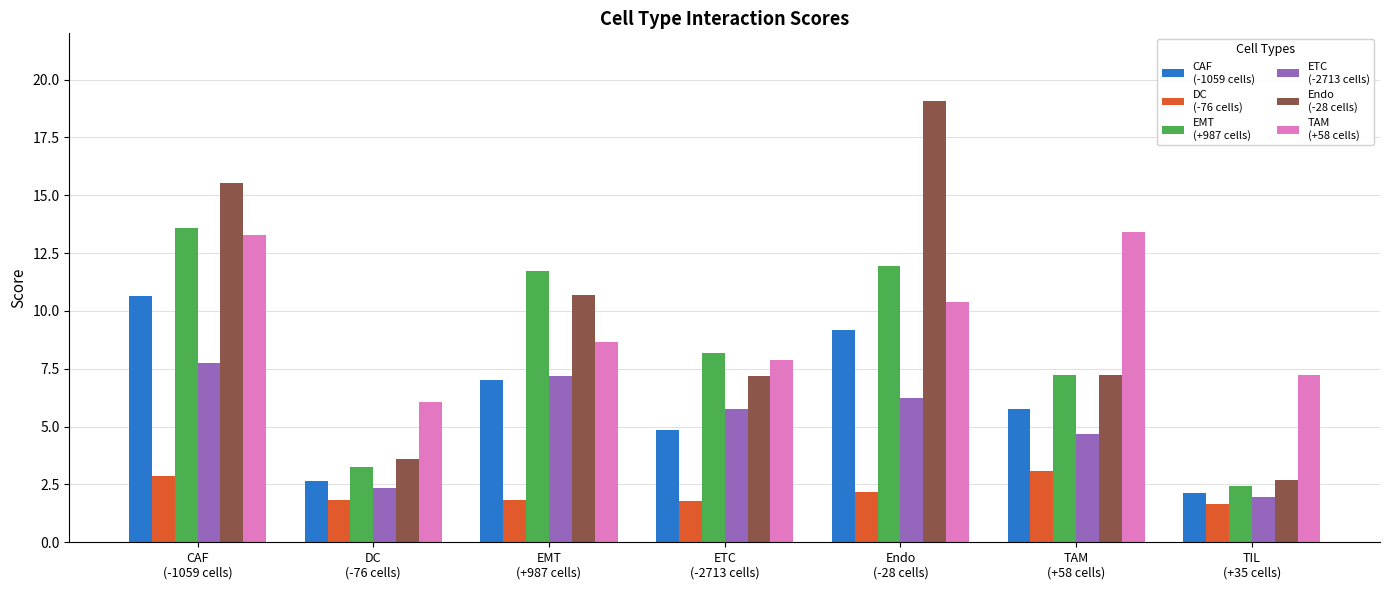

What is the maximum value shown in the chart?

19.1